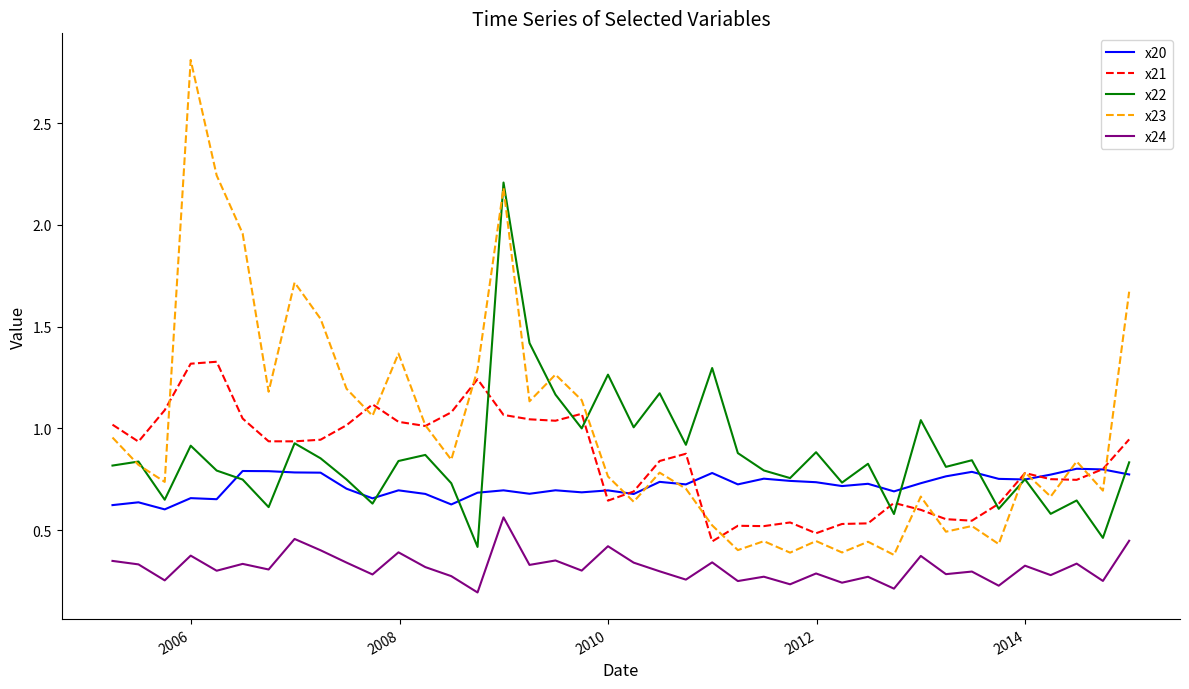

Which series has the largest total across all categories?

x23